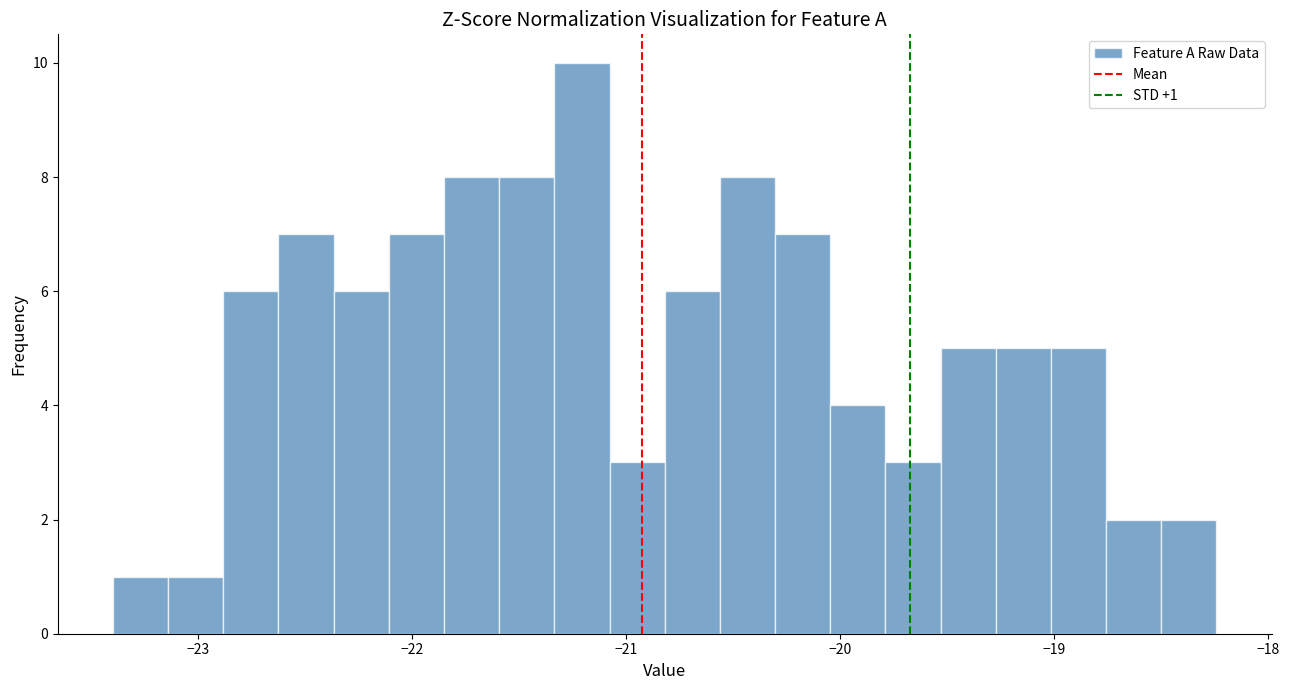

Read against the x-axis, roughly where is the centre of the tallest bar?

-21.2